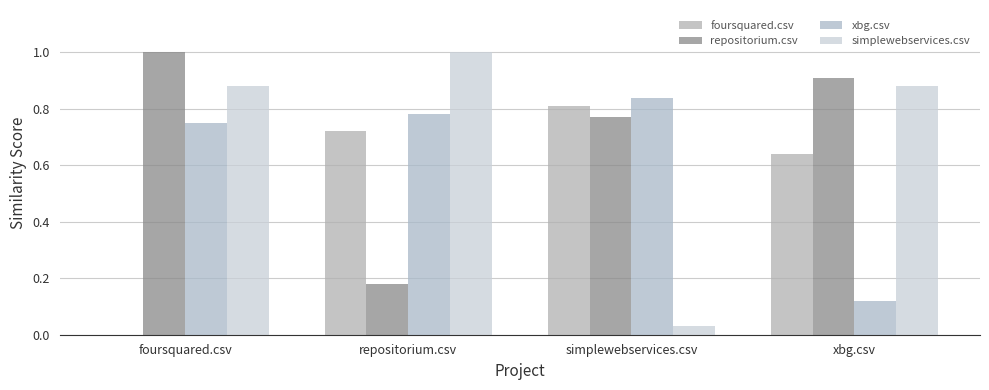

Between simplewebservices.csv and xbg.csv, which is larger?

simplewebservices.csv